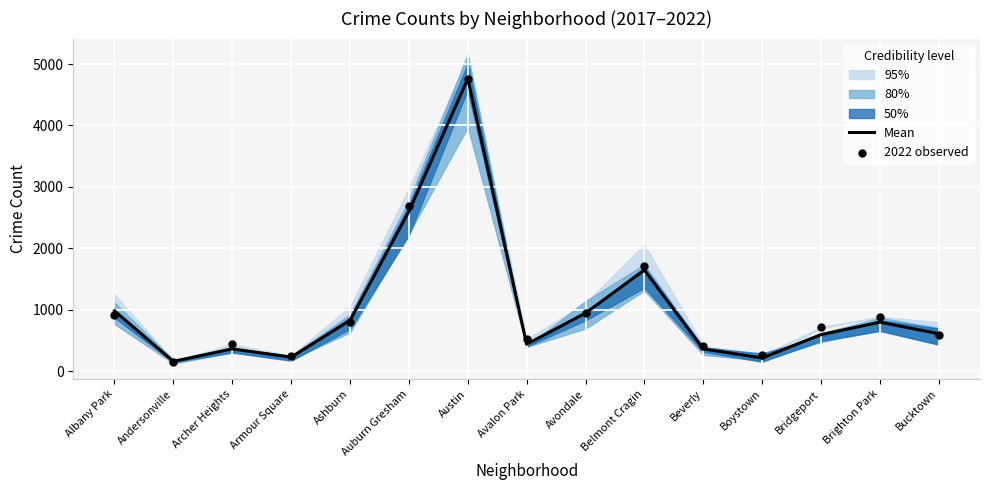

What is the total value across all series at Andersonville?

312.5